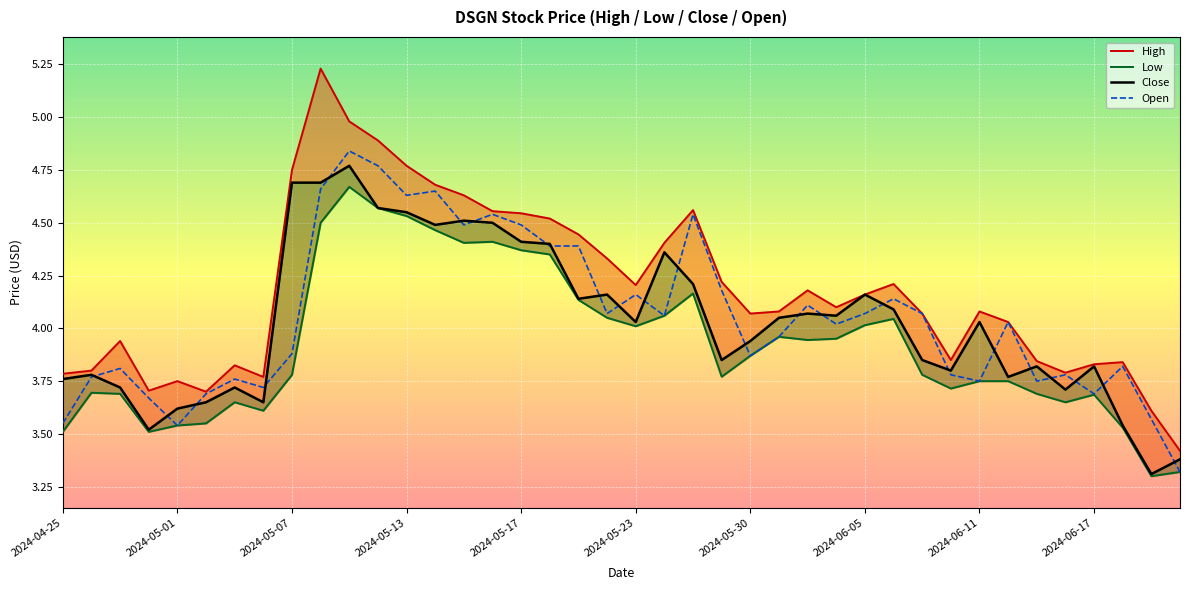

How many categories are shown in the chart?

40